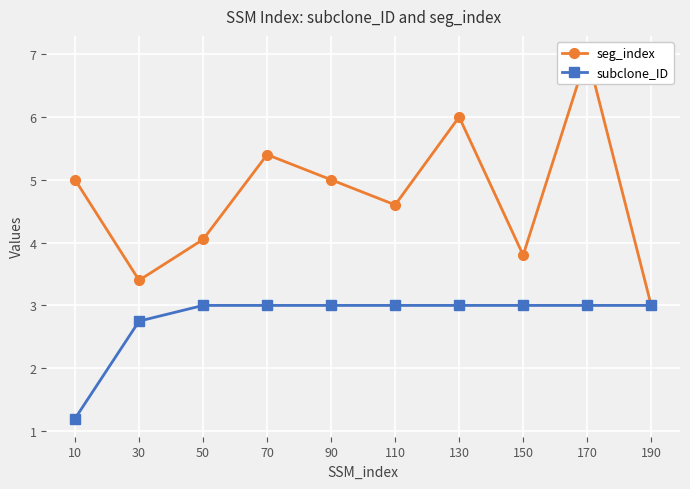

At which label does seg_index reach its peak?

170